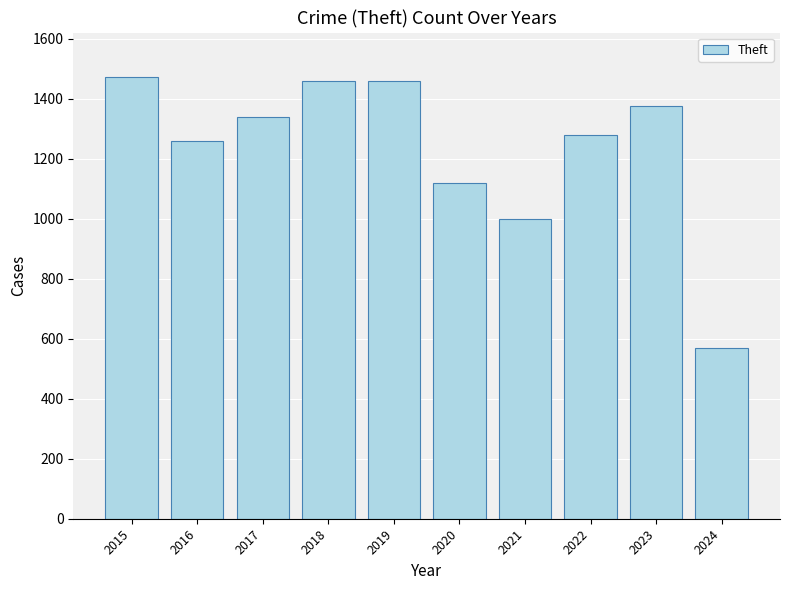

Is it true that the value at 2023 is 819?

False